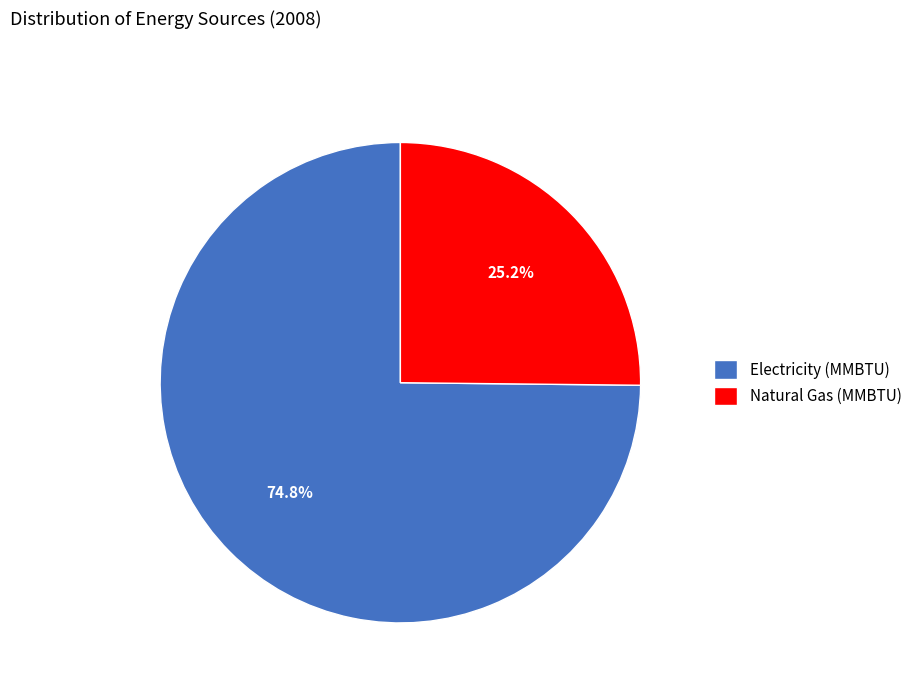

To the nearest percent, what is the combined percentage of Natural Gas (MMBTU) and Electricity (MMBTU)?

100%